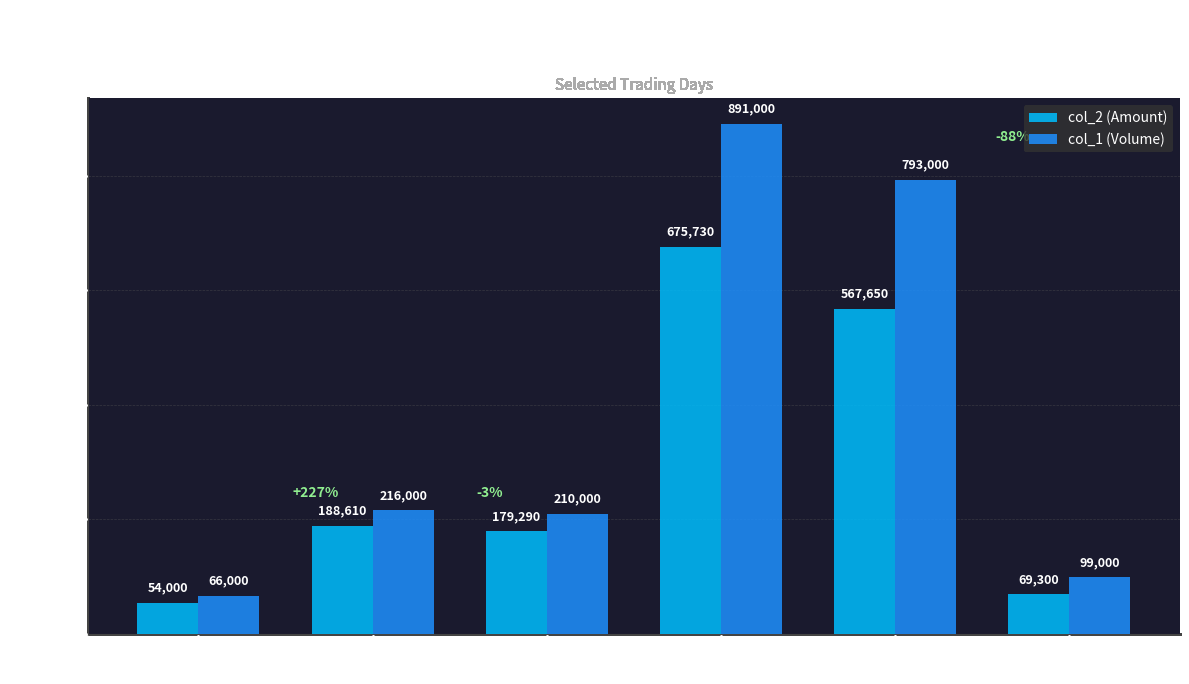

What is the sum of all col_2 (Amount) values?

1734580